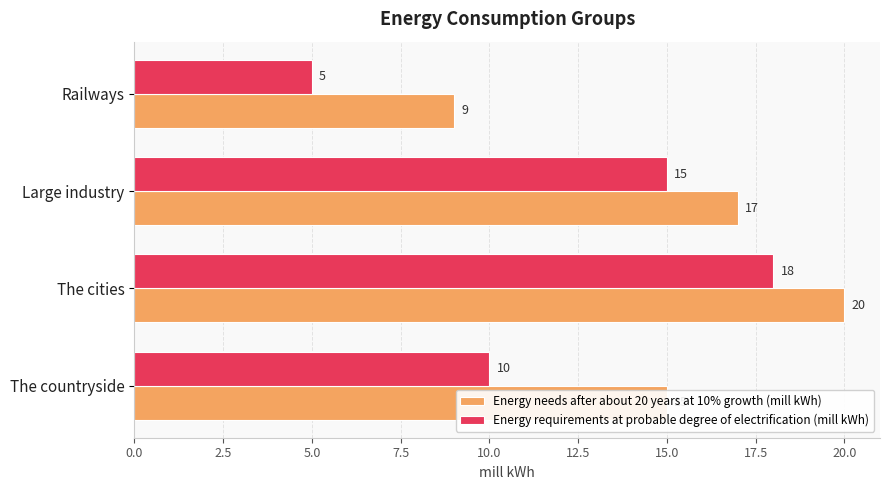

List the series in order of their overall mean, highest first.

Energy needs after about 20 years at 10% growth (mill kWh), Energy requirements at probable degree of electrification (mill kWh)